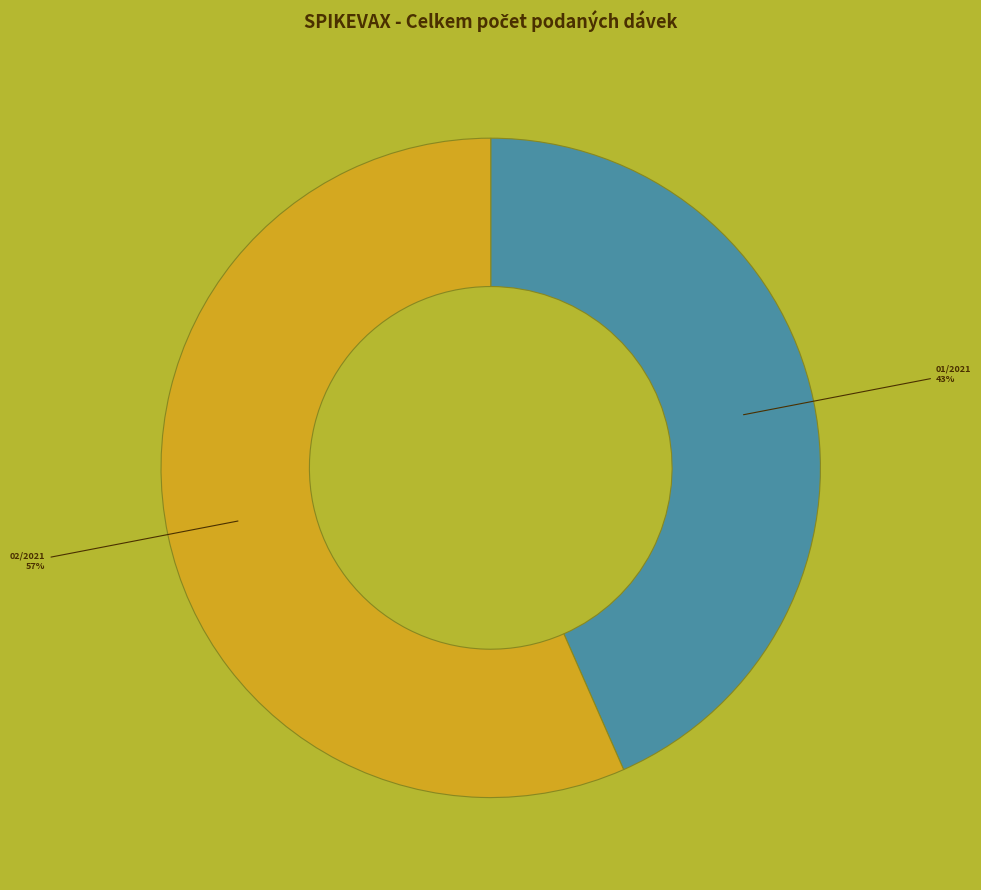

Is there any slice that represents more than half of the pie?

Yes